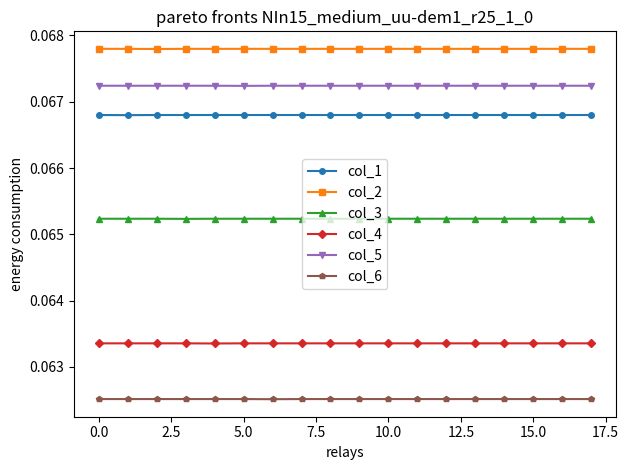

What are all the series names shown in the legend?

col_1, col_2, col_3, col_4, col_5, col_6